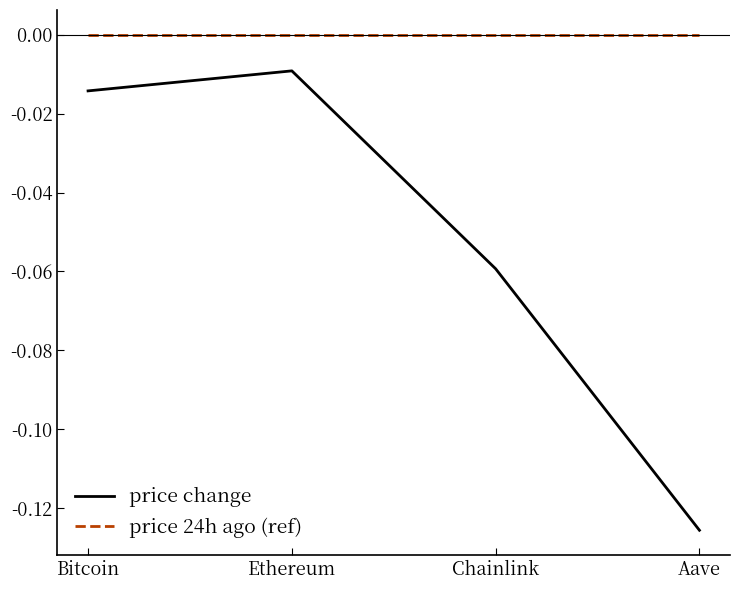

What is the sum of all price change values?

-0.2